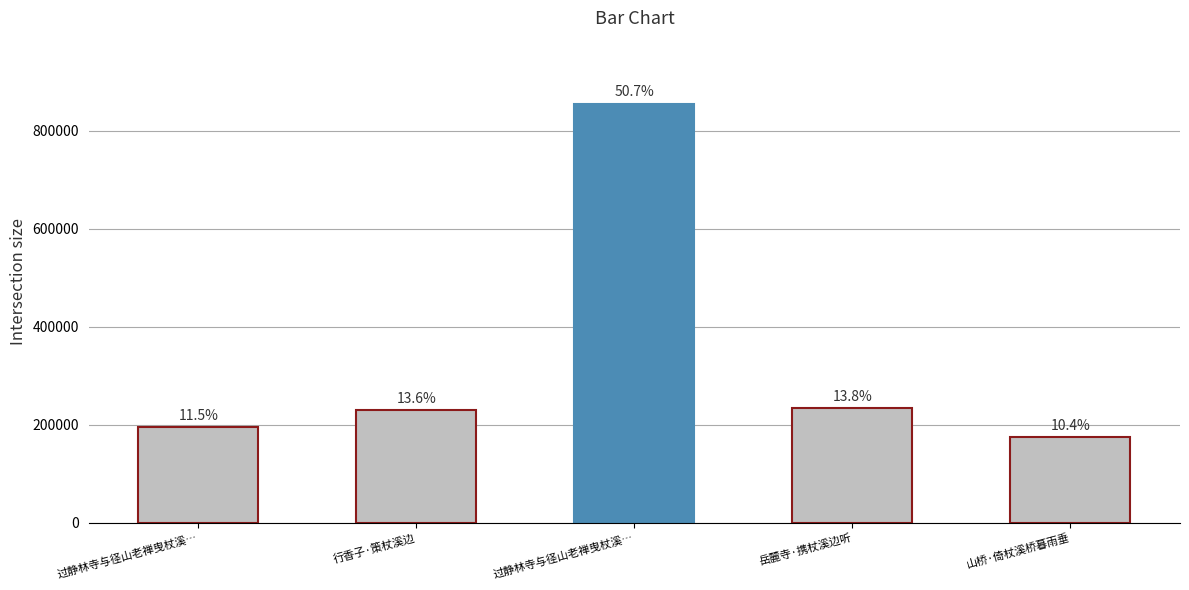

The chart shows a value of 228830 at 行香子·策杖溪边. True or false?

True